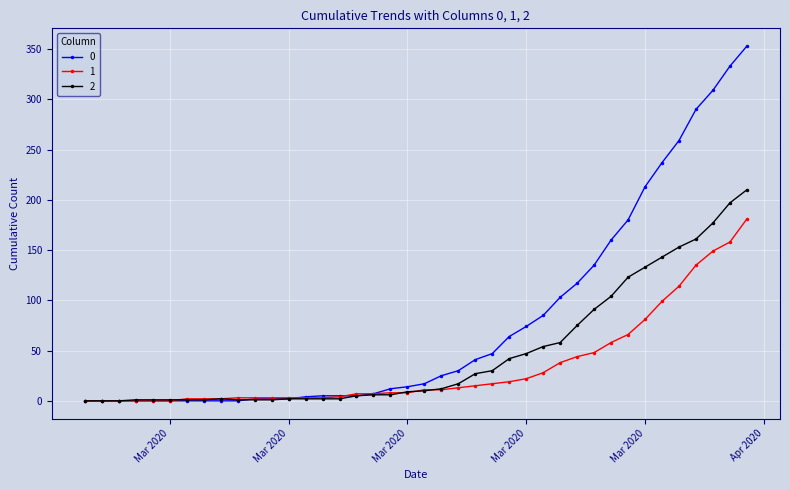

At how many categories does at least one series exceed 251?

5